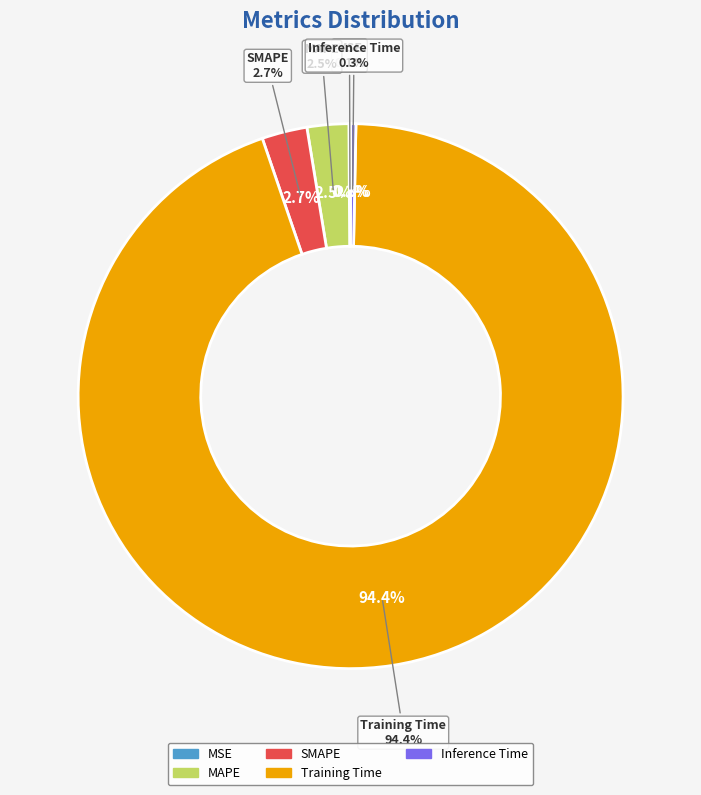

Does Training Time represent more than half of the total?

Yes